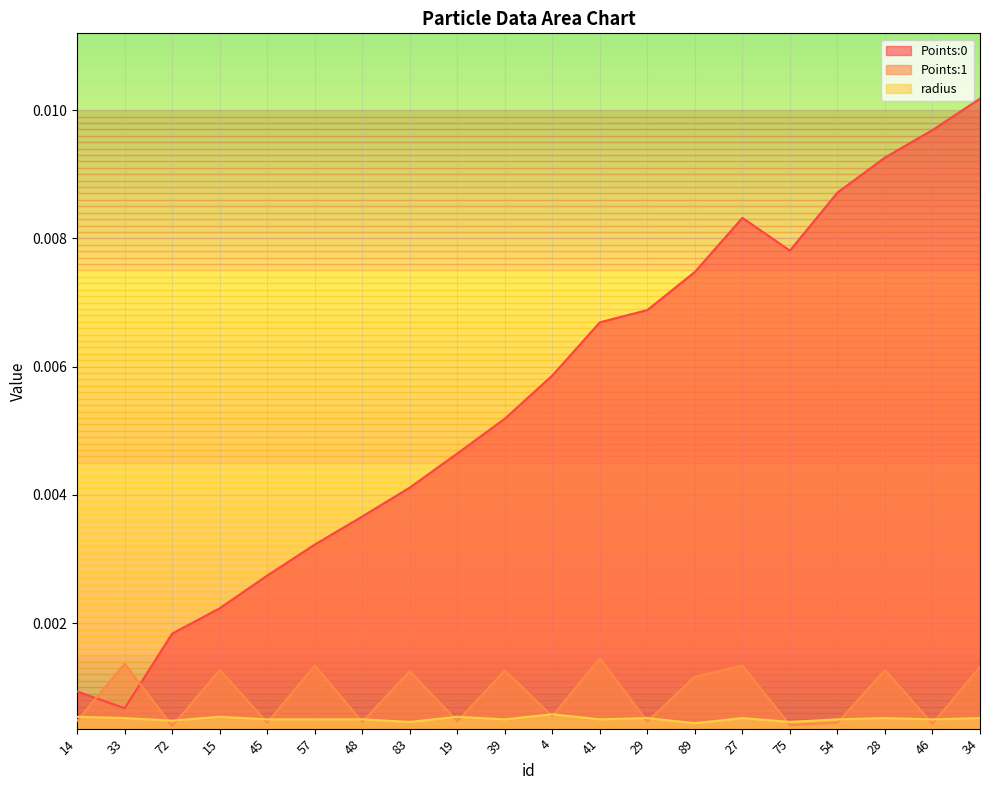

At which label does radius reach its minimum?

89